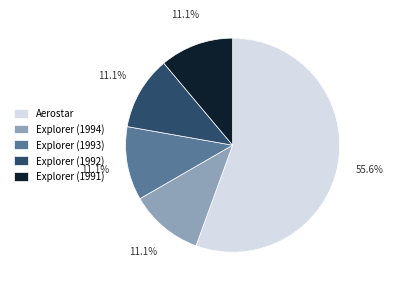

Is it true that Explorer (1994) is 11% of the pie?

True